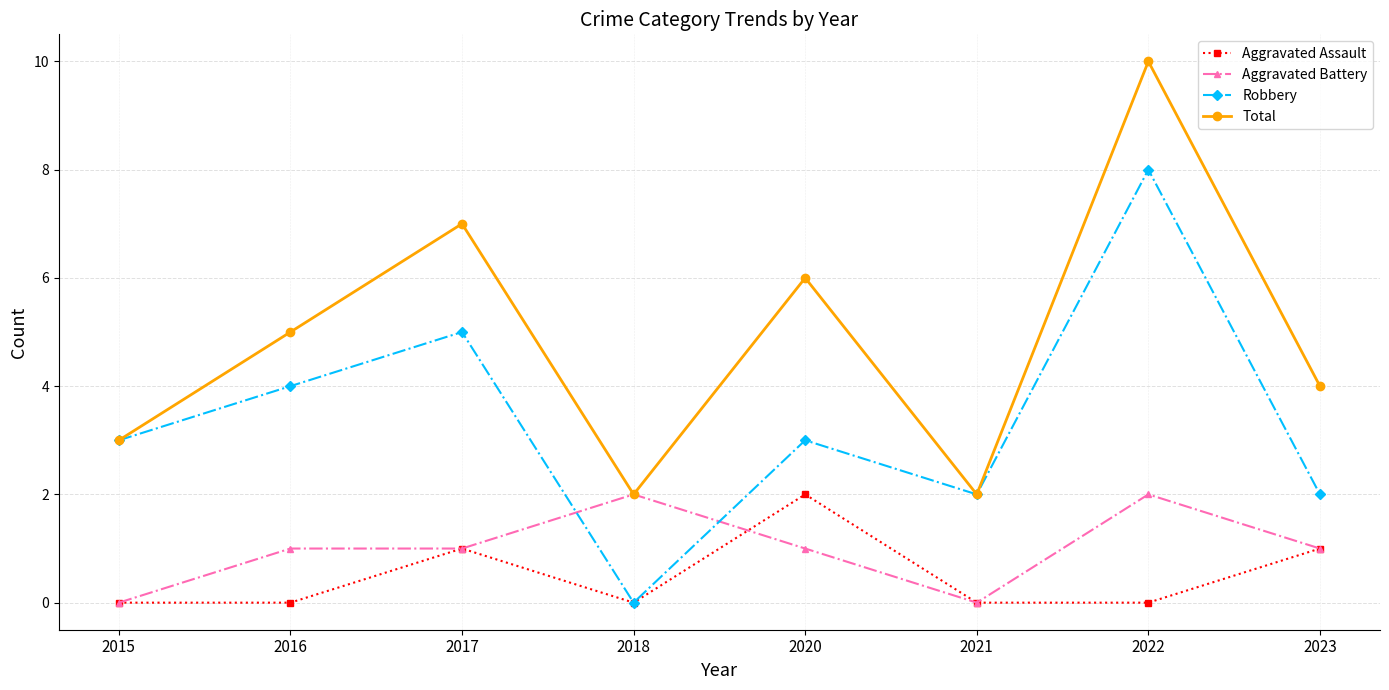

Read the Total value at 2015.

3